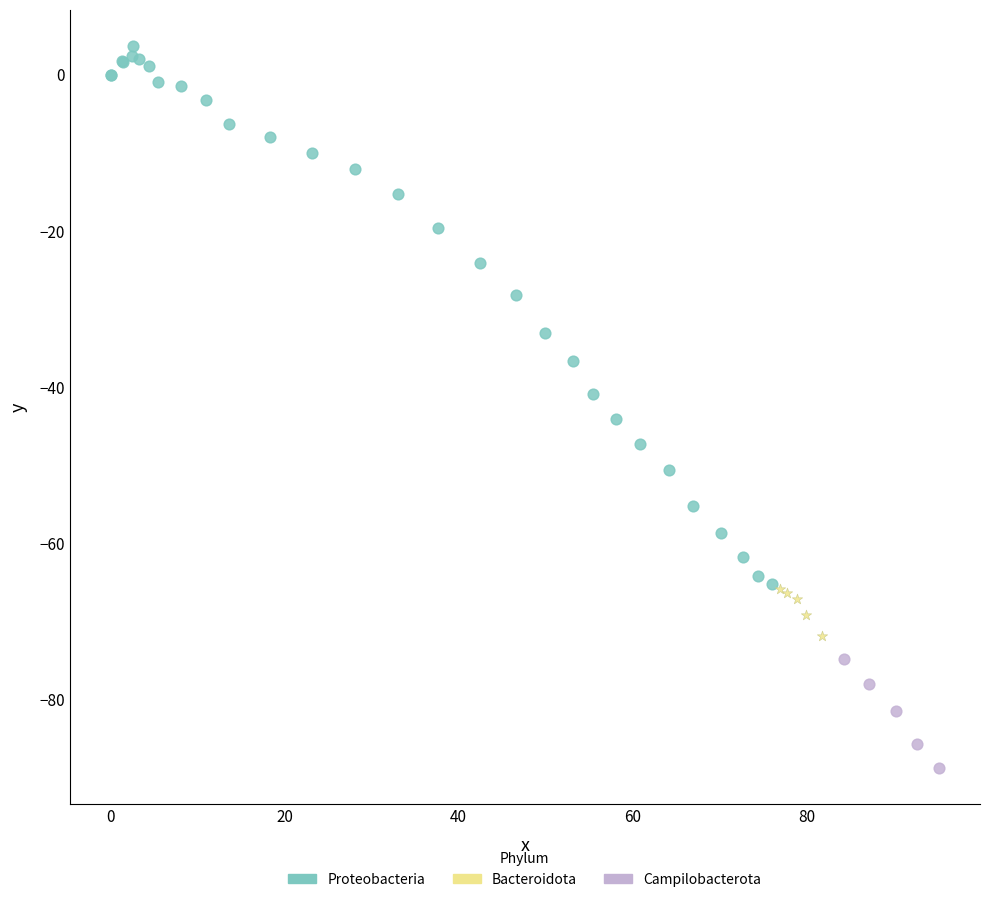

Which series has the widest spread of Y values?

Proteobacteria